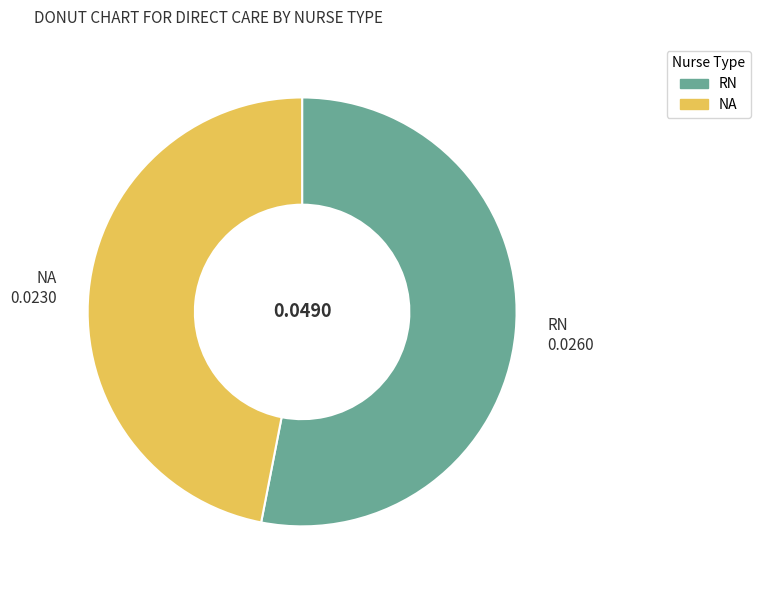

Is it true that NA is 47% of the pie?

True